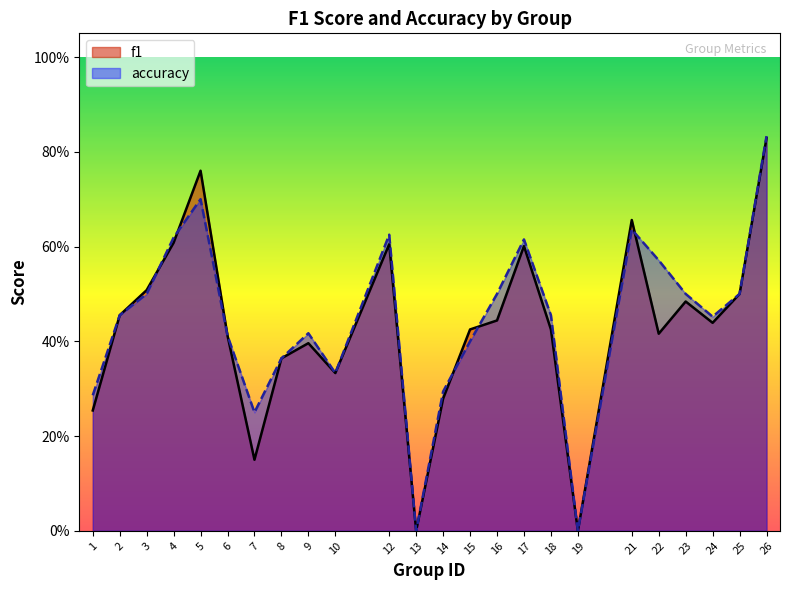

How many values in the f1 series exceed 0?

22